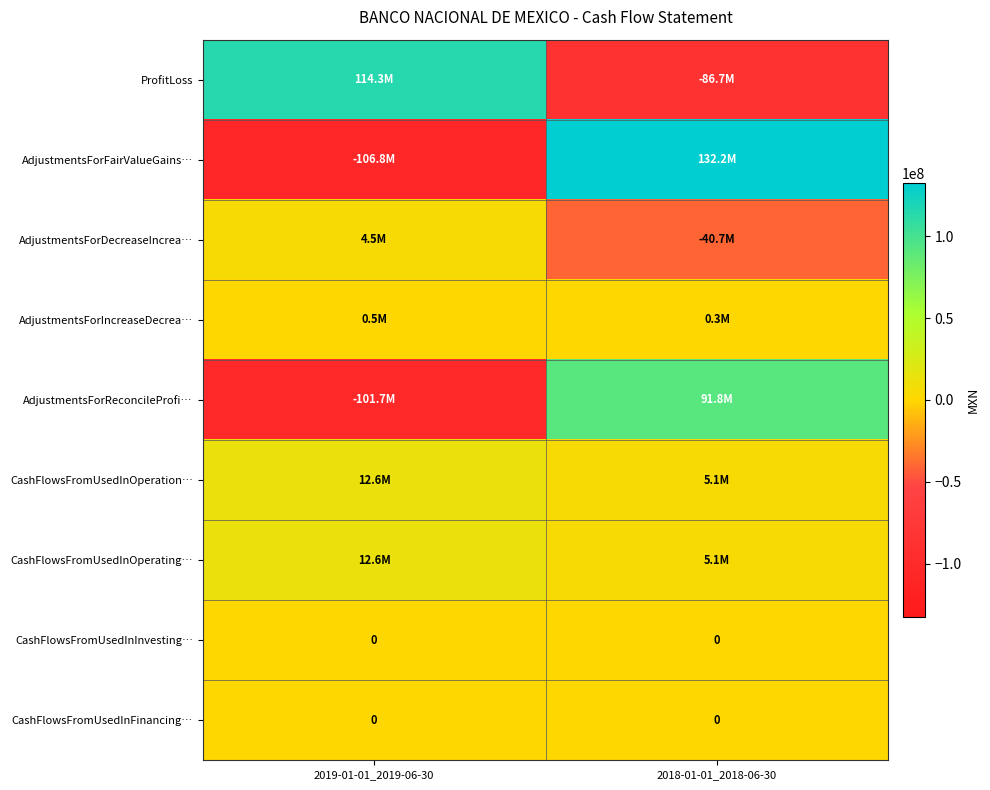

At which category is the sum across all series the highest?

2018-01-01_2018-06-30